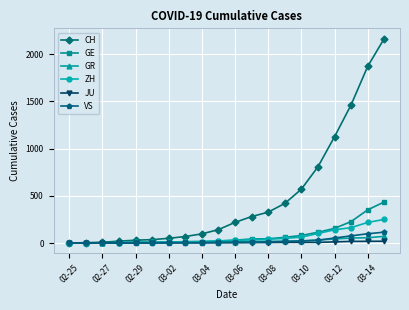

Which series has the widest spread of values?

CH